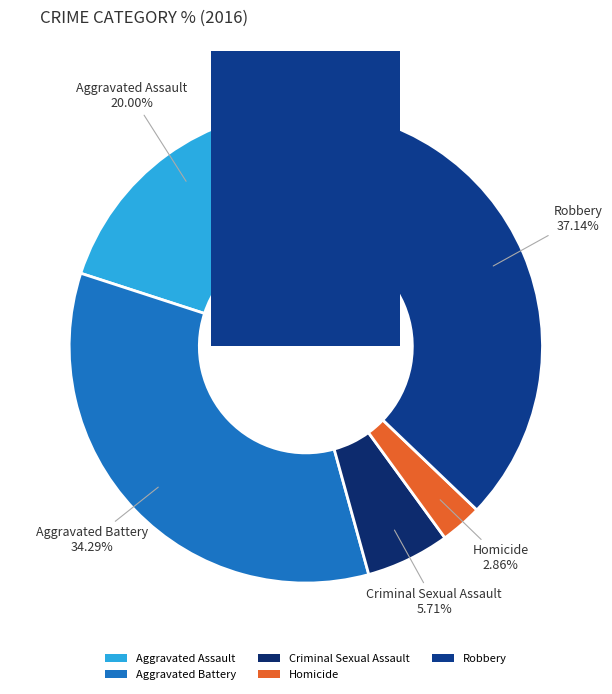

To the nearest percent, what is the difference between the largest and smallest slice percentages?

34%